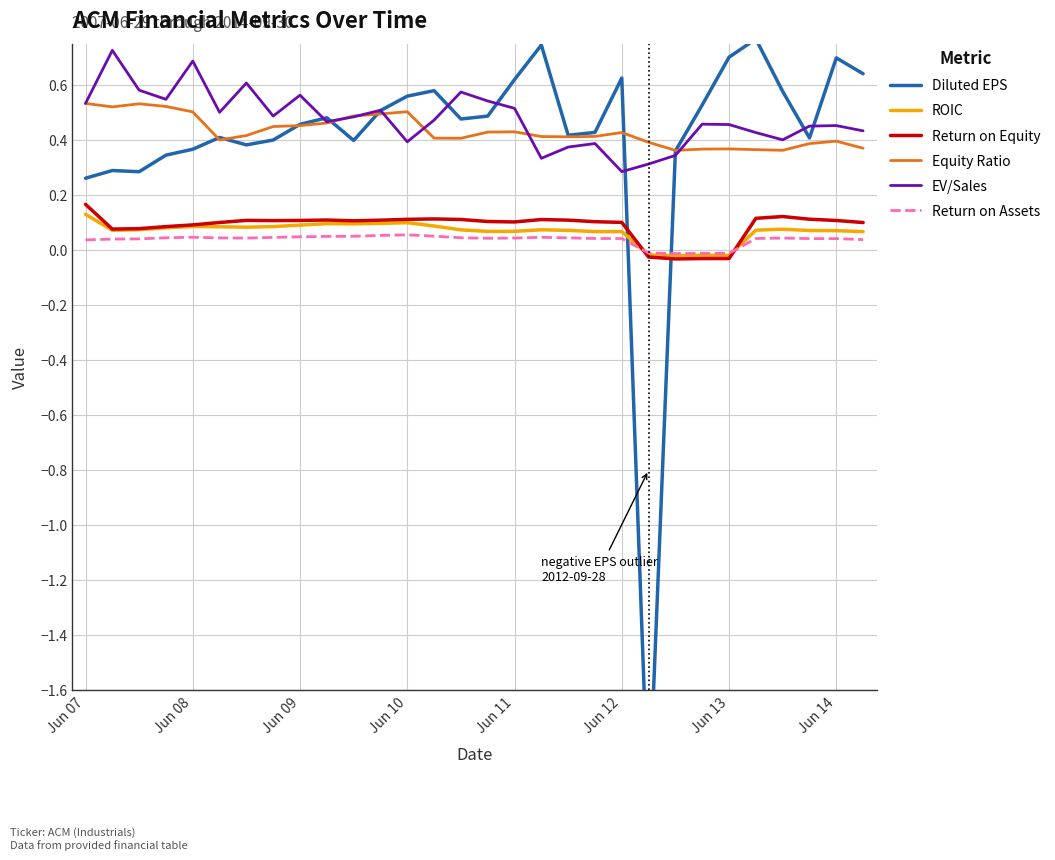

At which category is the sum across all series the highest?

25